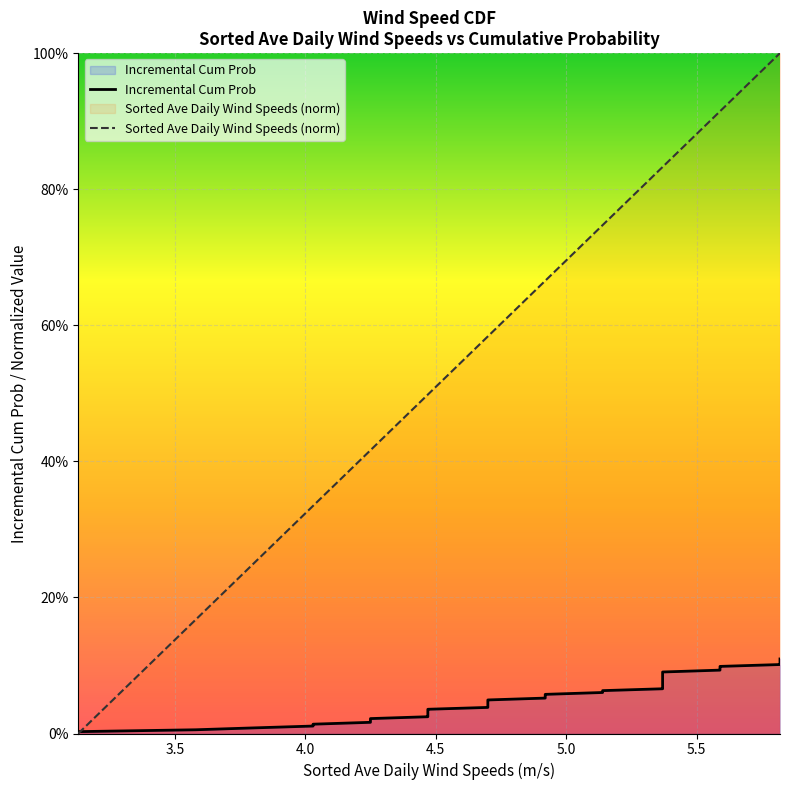

Which series has the largest total across all categories?

Sorted Ave Daily Wind Speeds (norm)